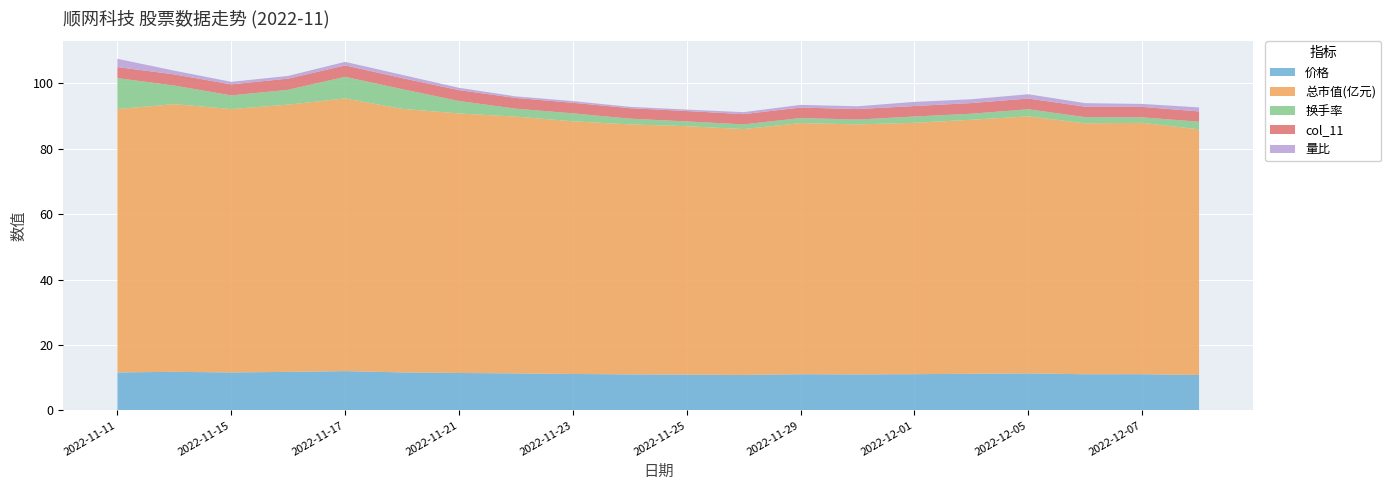

Reading right to left, list all the values displayed in this chart.

价格: 10.8	11.1	11.1	11.3	11.2	11.1	11.0	11.1	10.8	10.9	11.0	11.1	11.3	11.4	11.6	12.0	11.8	11.6	11.8	11.6
总市值(亿元): 75.1	76.9	76.7	78.6	77.7	76.9	76.4	76.8	75.2	76.0	76.4	77.3	78.5	79.4	80.6	83.4	81.7	80.5	81.9	80.5
换手率: 2.3	1.7	1.9	2.2	1.8	1.9	1.5	1.5	1.4	1.5	1.8	2.4	2.4	3.8	6.0	6.6	4.5	4.2	5.7	9.5
col_11: 3.1	3.2	3.2	3.3	3.2	3.2	3.2	3.2	3.1	3.2	3.2	3.2	3.3	3.3	3.4	3.5	3.4	3.4	3.4	3.4
量比: 1.2	0.9	1.1	1.3	1.2	1.3	0.9	0.8	0.6	0.4	0.4	0.5	0.5	0.7	1.0	1.1	0.8	0.8	1.1	2.5